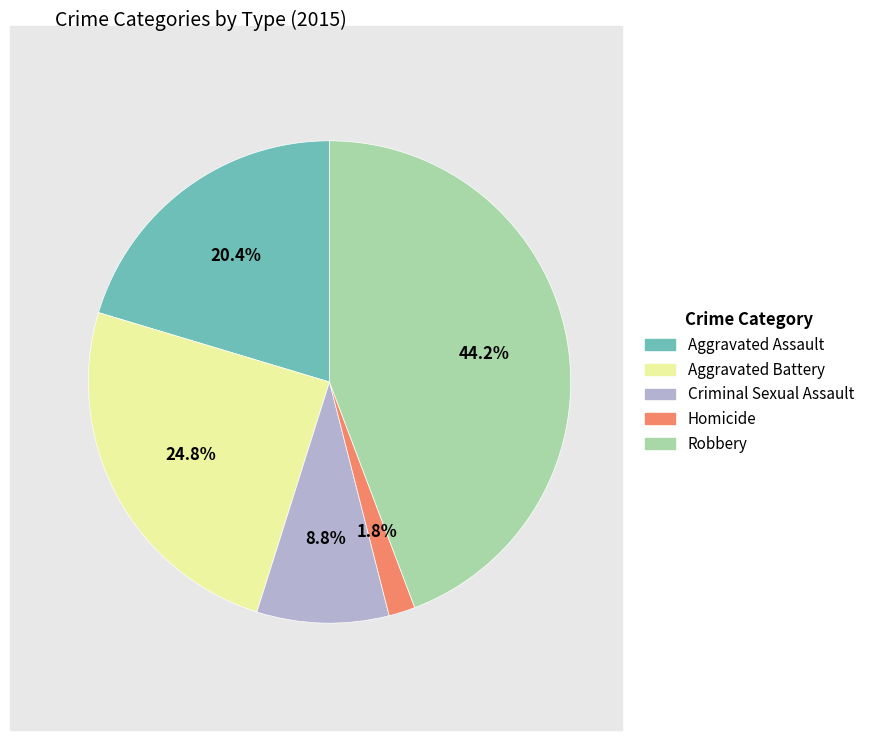

What is the ratio of the value at Aggravated Battery to the value at Criminal Sexual Assault?

2.8